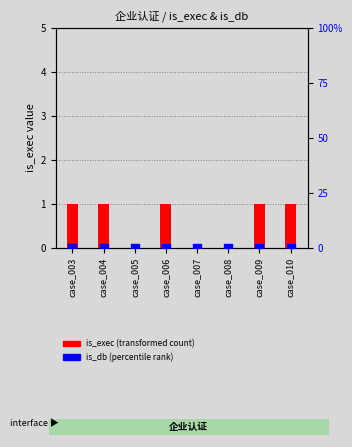

Which series reaches the minimum Y coordinate?

is_exec